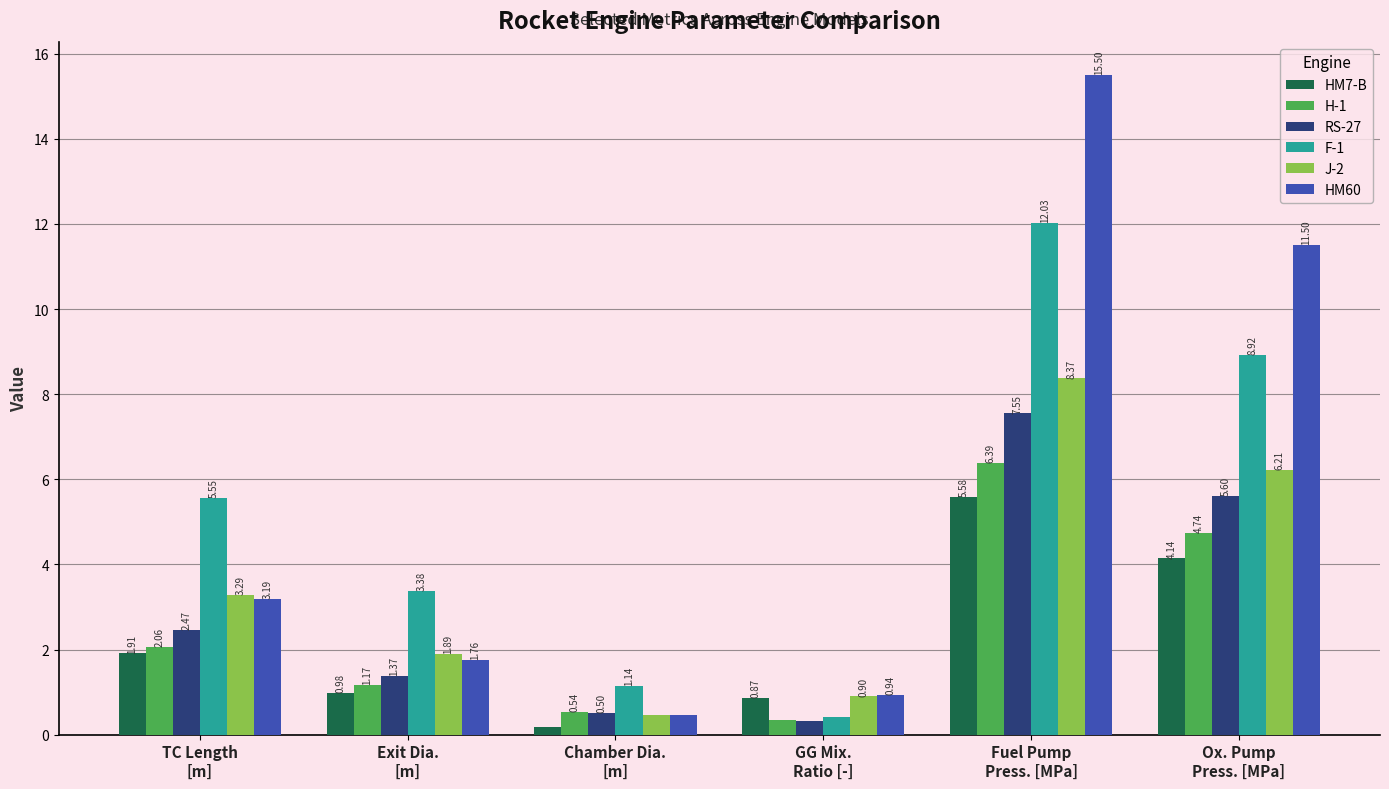

Which label corresponds to the smallest value in the chart?

Chamber Dia.
[m]